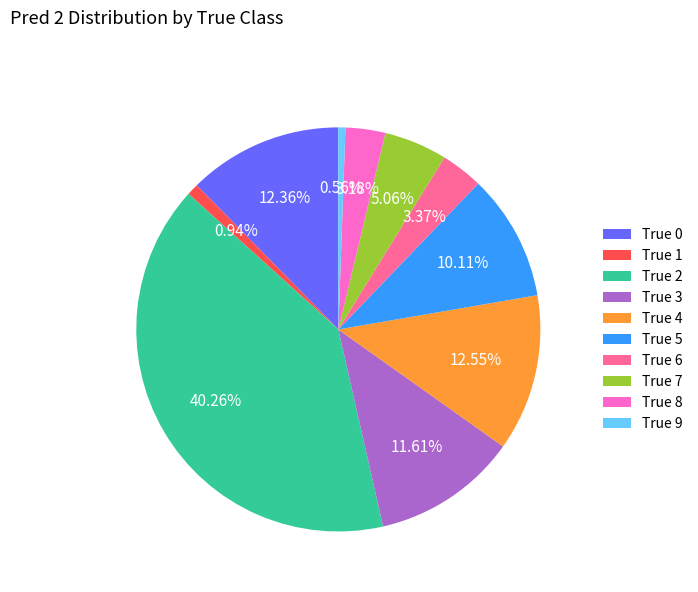

To the nearest percent, what percentage of the pie is True 1?

1%